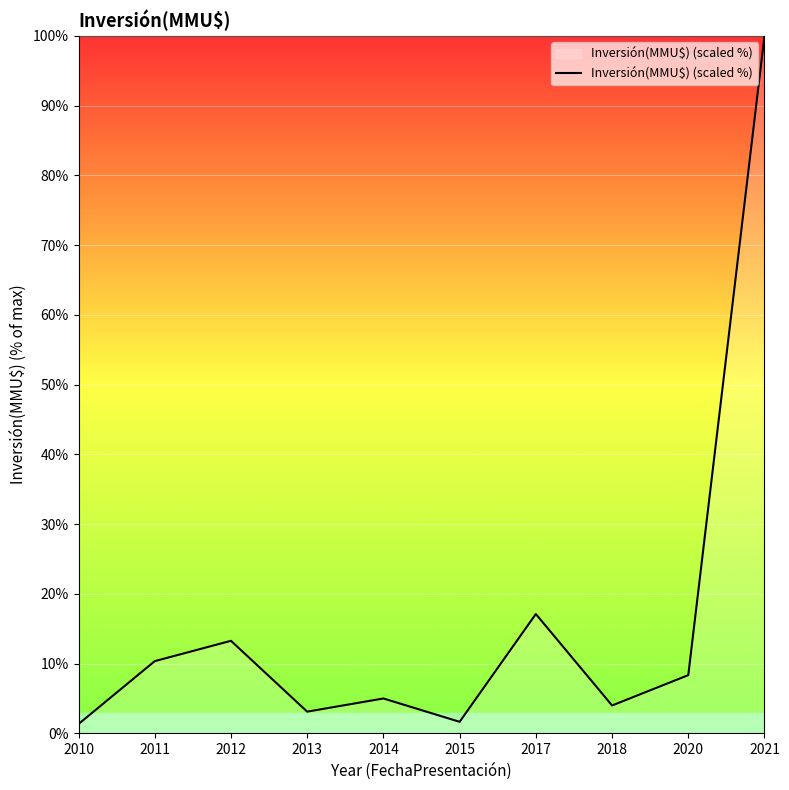

How many interior local valleys (lower than both neighbors) does the data have?

3